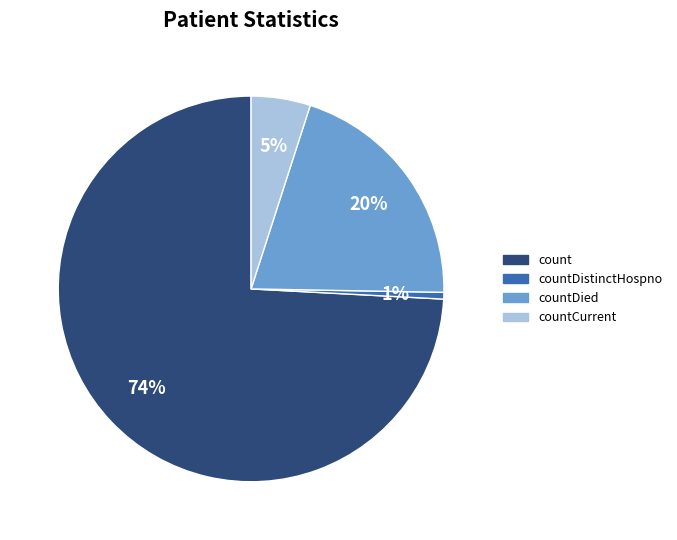

Is there any slice that represents more than half of the pie?

Yes